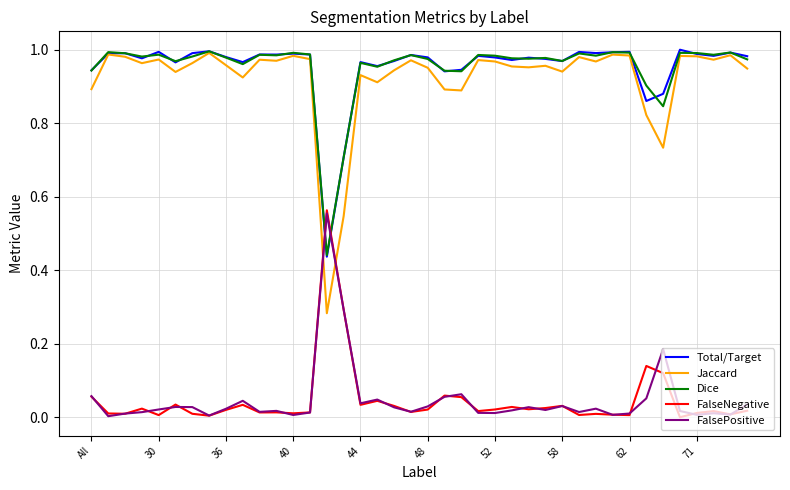

How many intersections are there between Jaccard and FalseNegative?

2